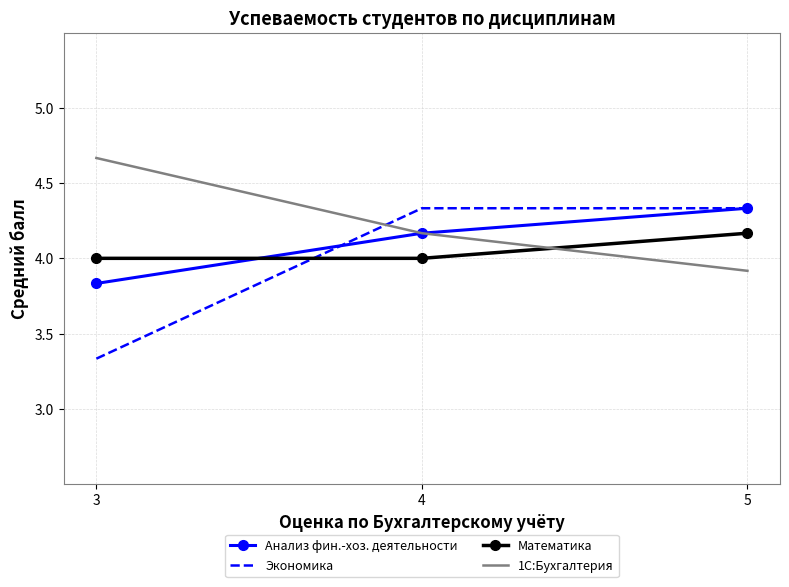

Which series changed the most between 3 and 5?

Экономика